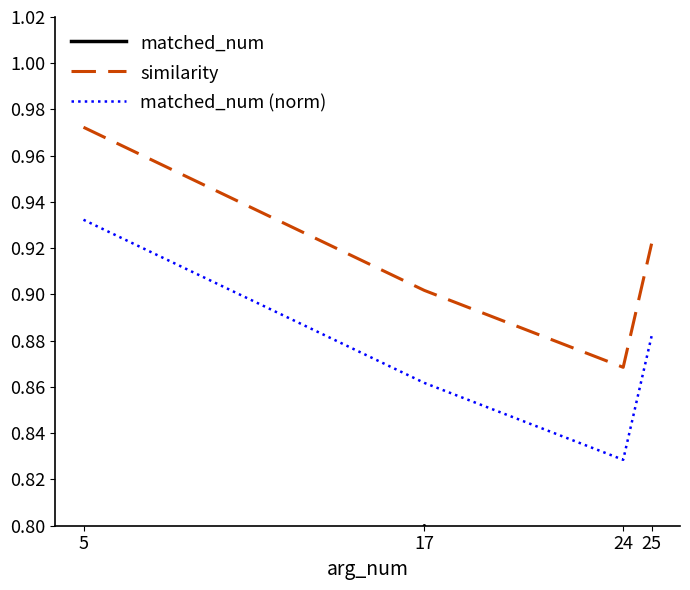

True or false: matched_num (norm) and similarity intersect in this chart.

False